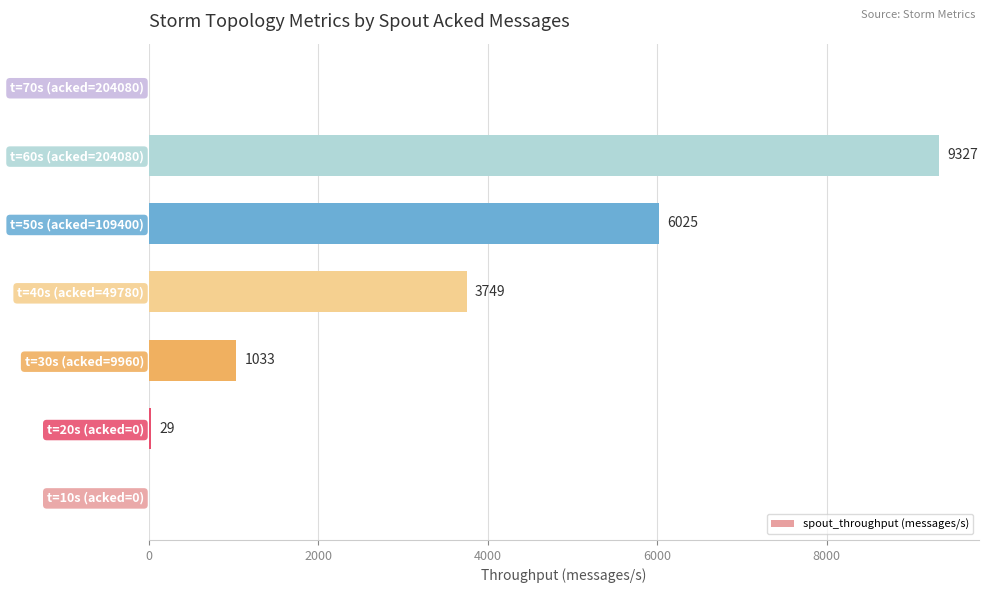

Does the chart contain stacked bars?

No